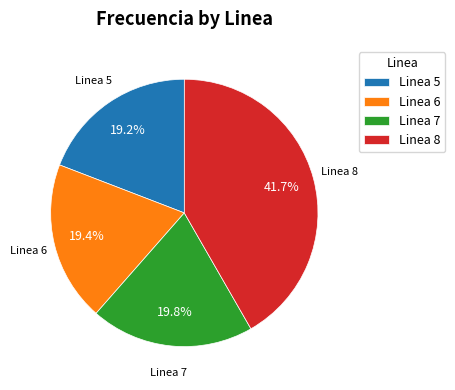

How many slices are in this pie chart?

4